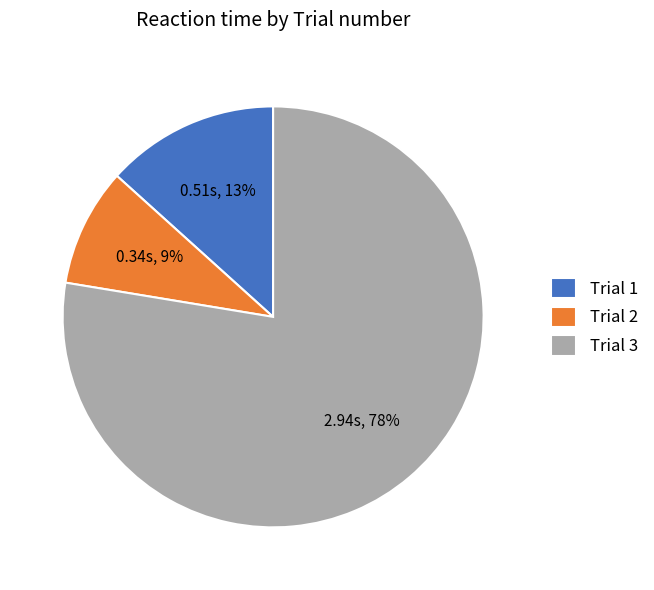

The Trial 1 slice represents 4% of the pie. True or false?

False